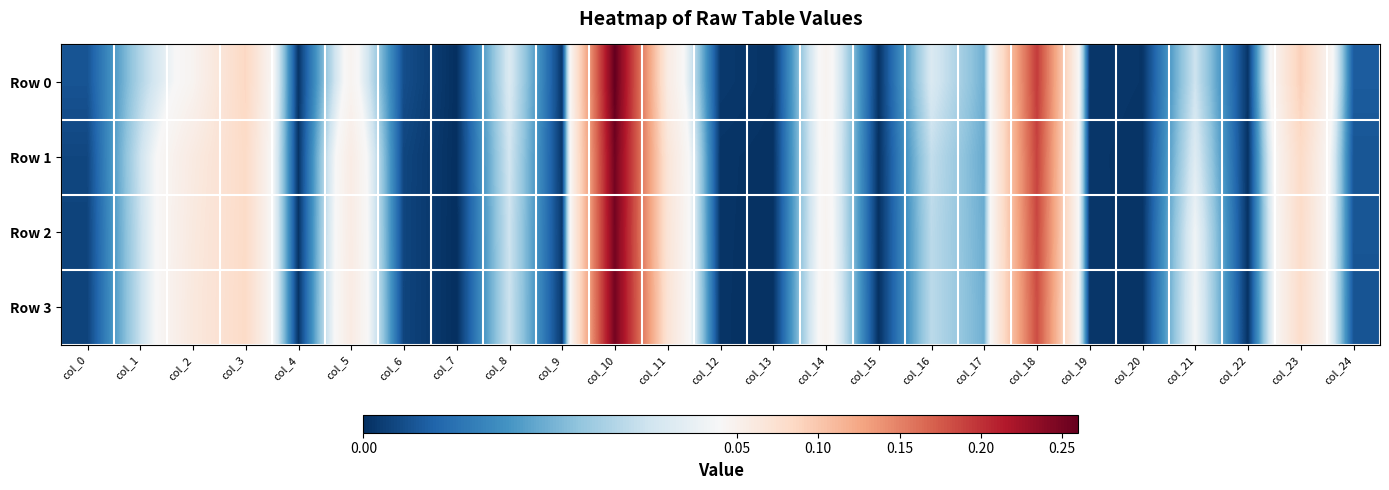

Which series has the widest spread of values?

Row 0